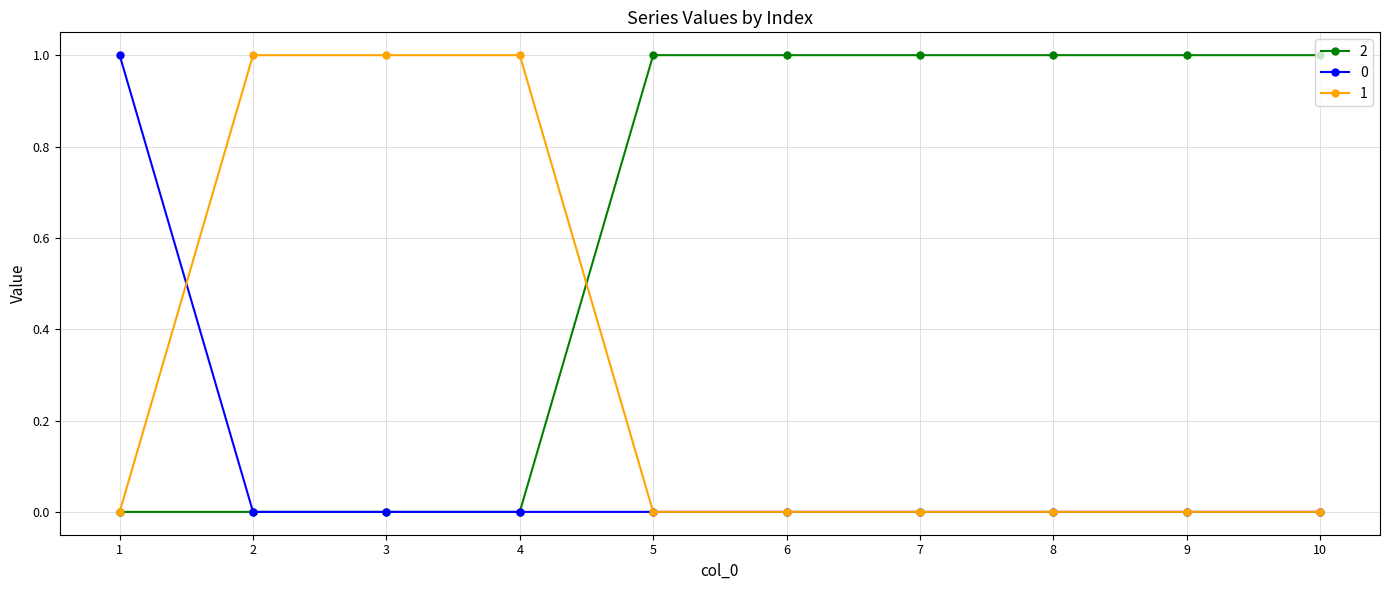

How many 2 values are between 0 and 1?

10